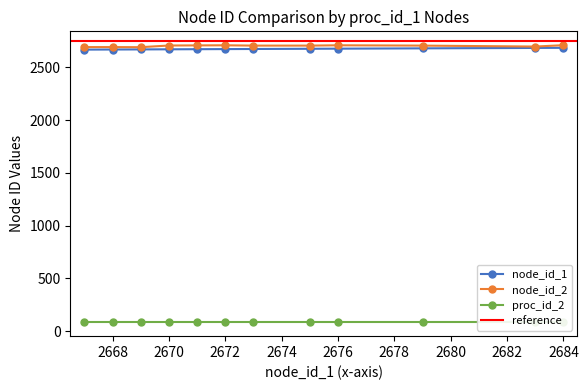

What is the difference between the maximum and minimum values in the node_id_1 series?

17